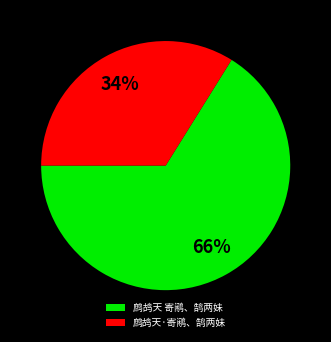

Count the number of slices in the pie.

2